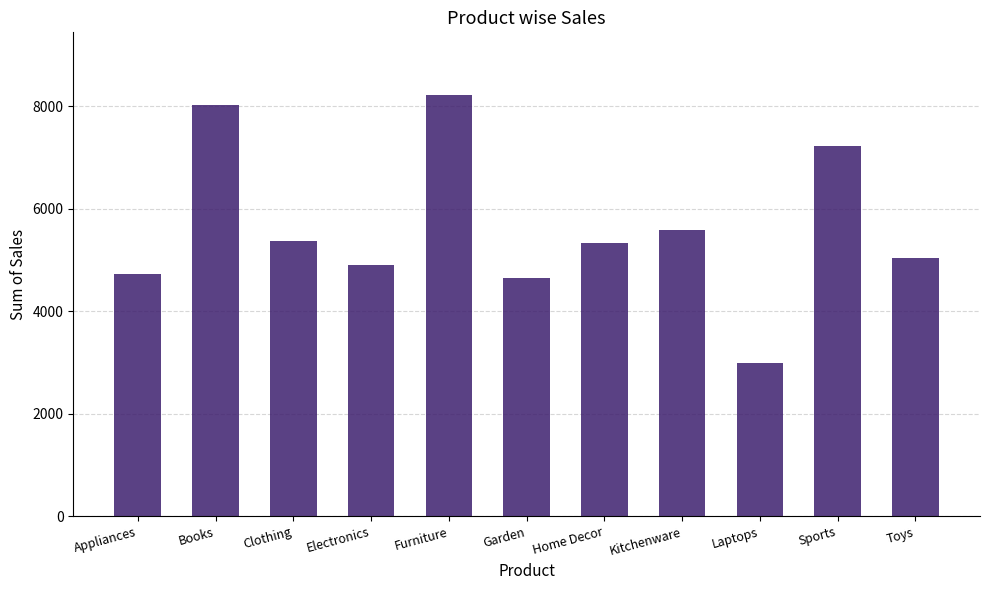

At which label does the data first exceed 5322?

Books